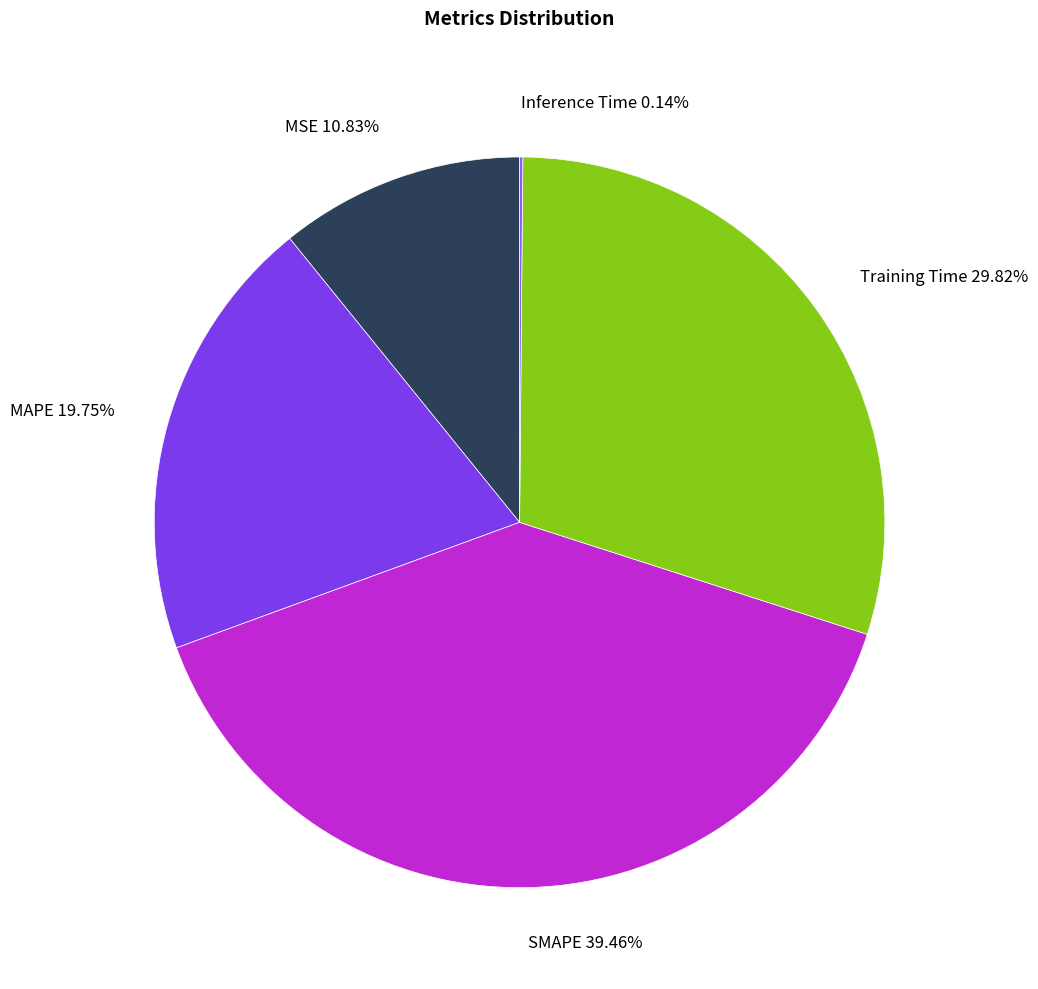

Does Training Time 29.82% represent more than half of the total?

No